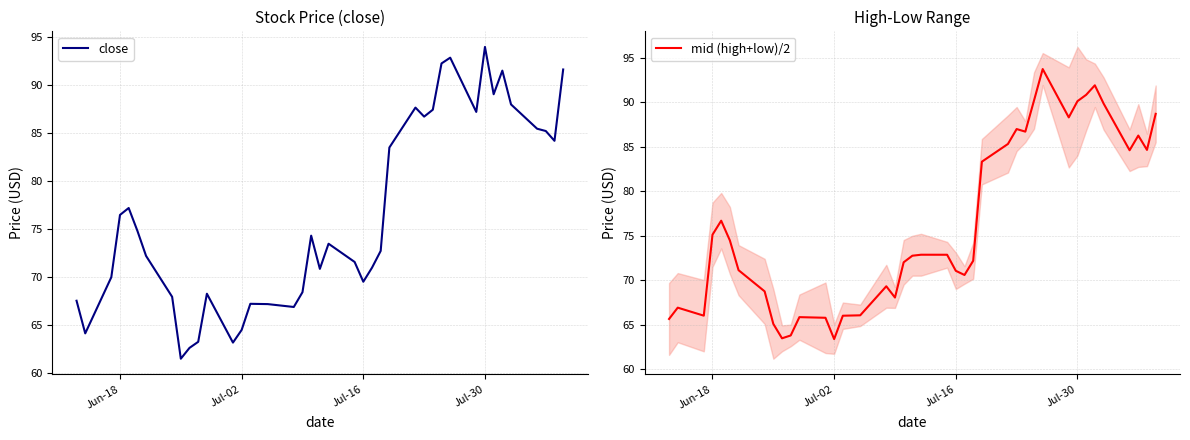

The value of mid (high+low)/2 at 8 is 111.2. True or false?

False